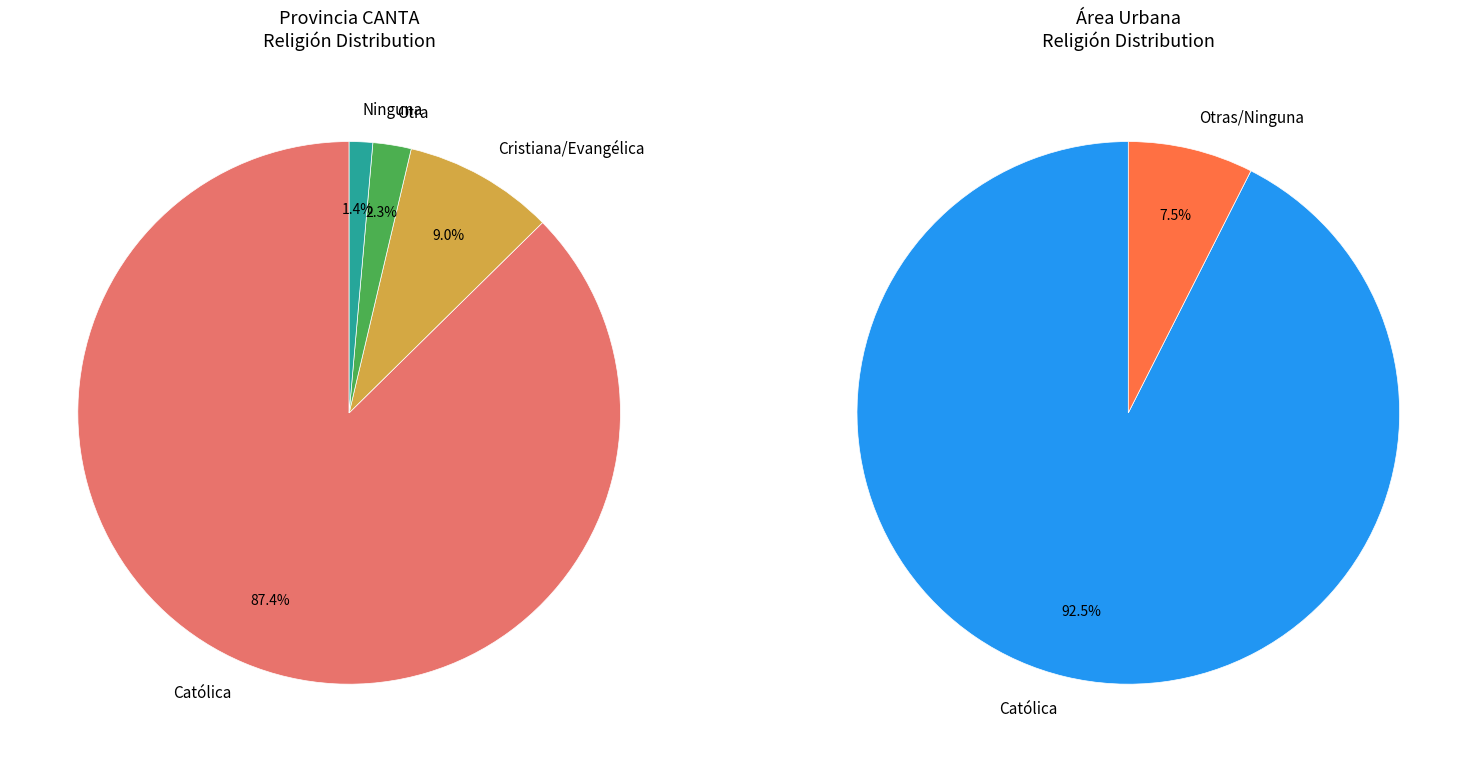

Which category accounts for the majority?

Católica